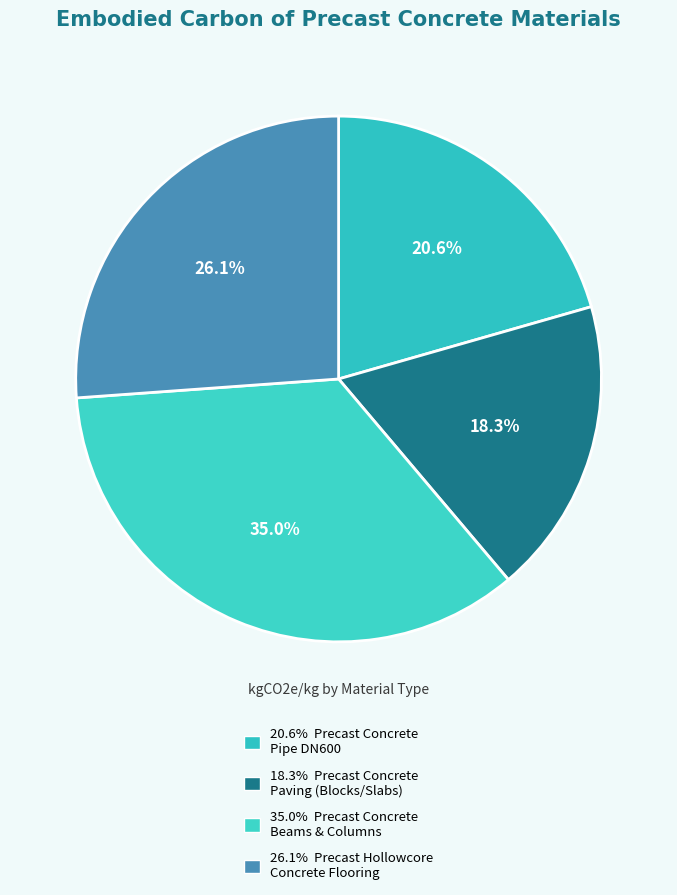

What is the largest slice in the pie chart?

Precast Concrete
Beams & Columns